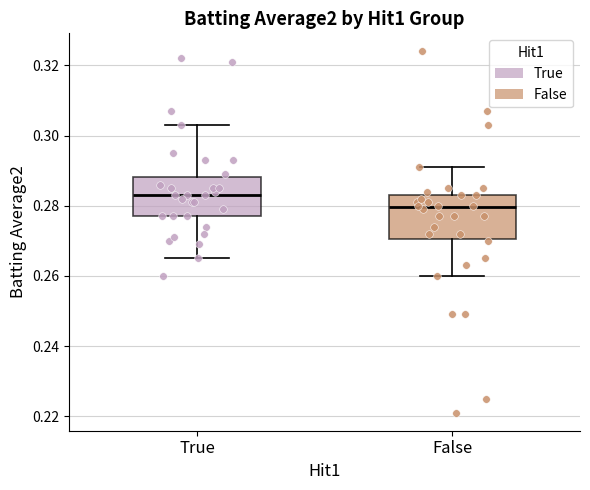

Reading left to right, transcribe this box plot: for each box, give where its median line is, the range the box spans, and where its two whiskers end, as read against the y-axis. The values are not printed on the chart, so give them approximately, as read against the axis.

True: median 0.284, box 0.278 to 0.288, whiskers 0.266 to 0.304
False: median 0.280, box 0.270 to 0.284, whiskers 0.260 to 0.292